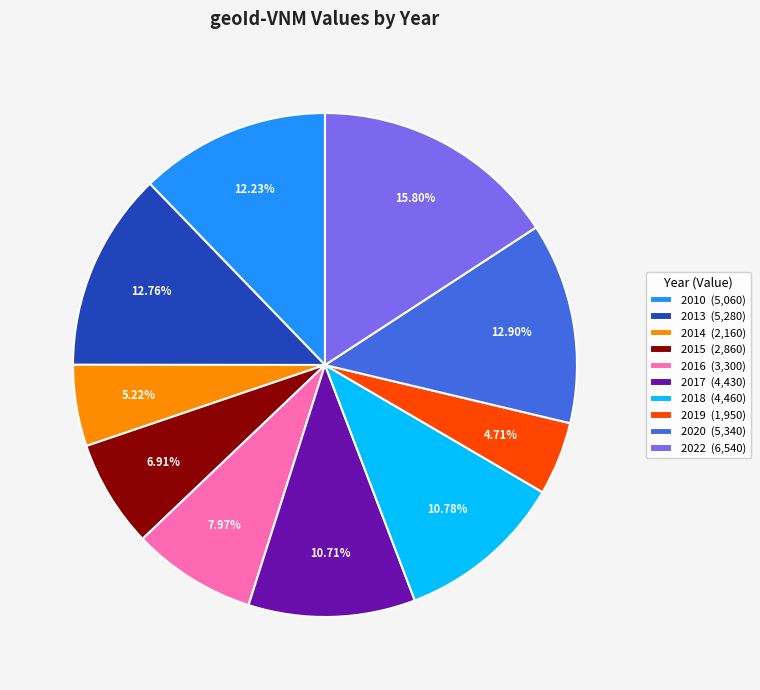

What is the largest slice in the pie chart?

2022